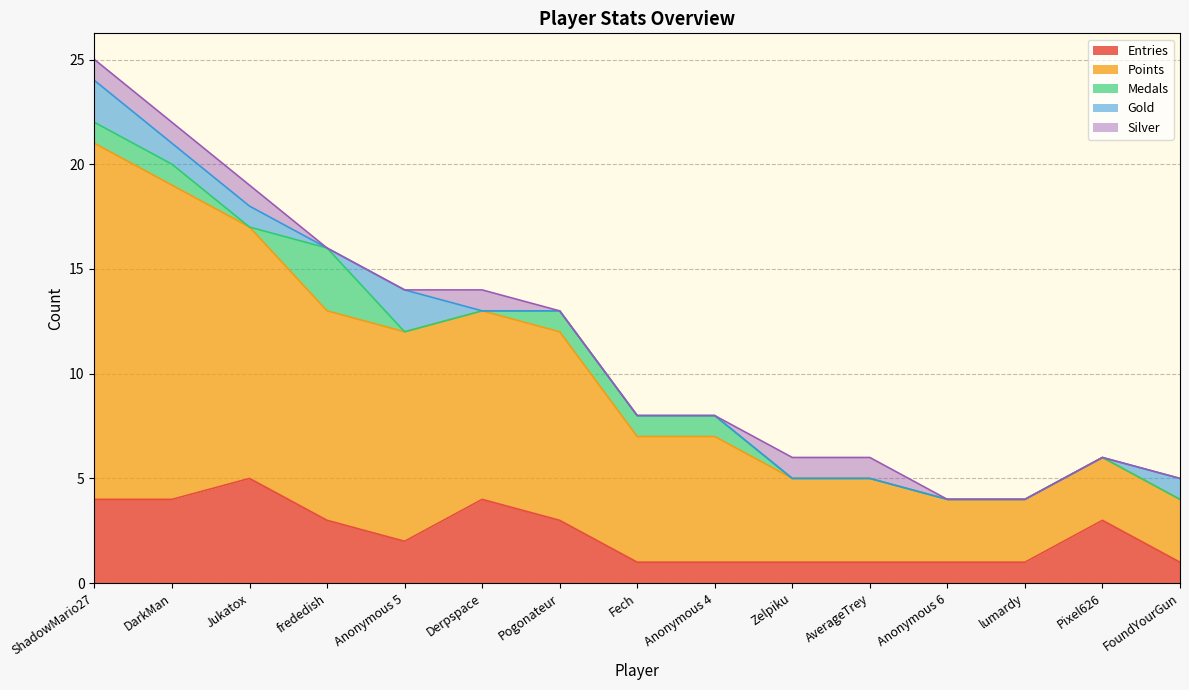

Where is Medals nearest to the value 1?

ShadowMario27